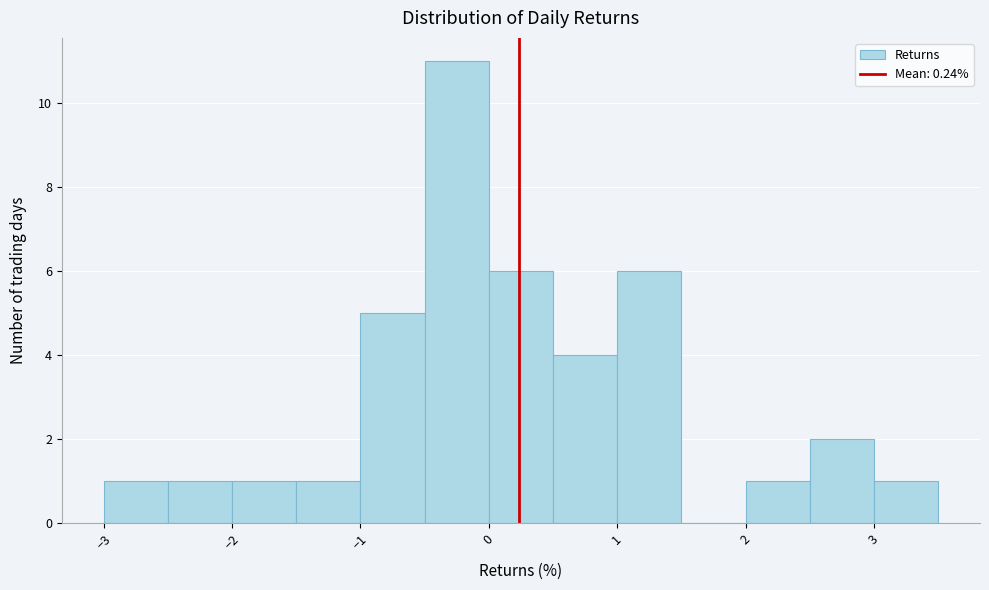

Reading left to right, transcribe this chart: for each bar, give the range it covers on the x-axis and its height. The values are not printed on the chart, so give them approximately, as read against the axis.

-3.0 to -2.5: 1
-2.5 to -2.0: 1
-2.0 to -1.5: 1
-1.5 to -1.0: 1
-1.0 to -0.5: 5
-0.5 to 0.0: 11
0.0 to 0.5: 6
0.5 to 1.0: 4
1.0 to 1.5: 6
1.5 to 2.0: 0
2.0 to 2.5: 1
2.5 to 3.0: 2
3.0 to 3.5: 1